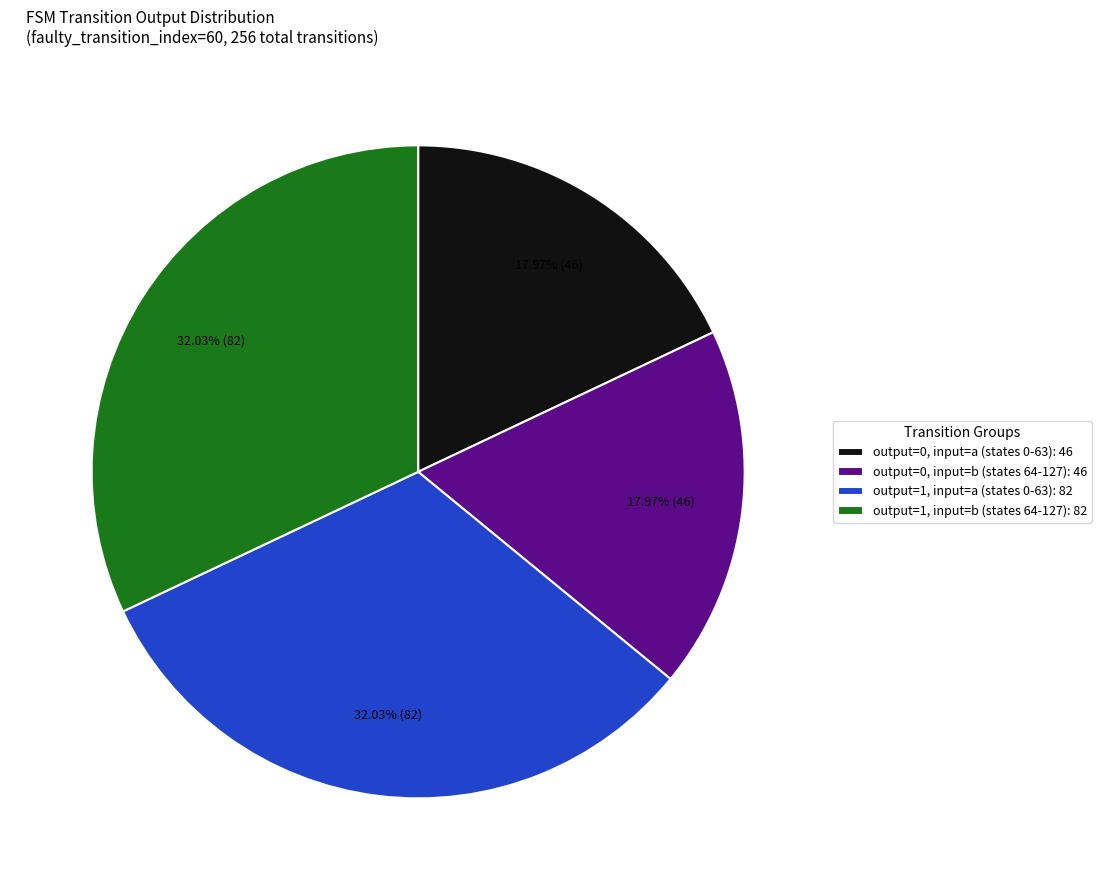

Do output=1, input=b (states 64-127): 82 and output=1, input=a (states 0-63): 82 together represent more than half of the pie?

Yes